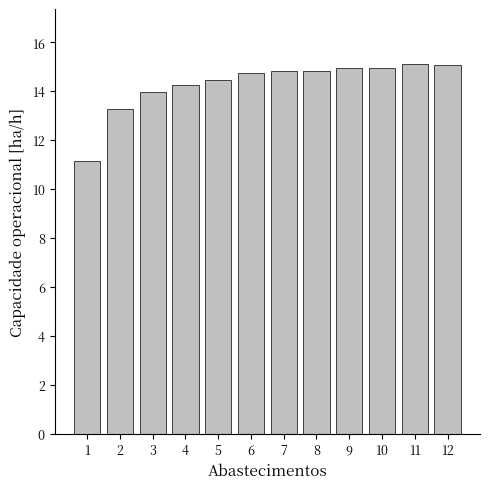

Are the bars horizontal?

No